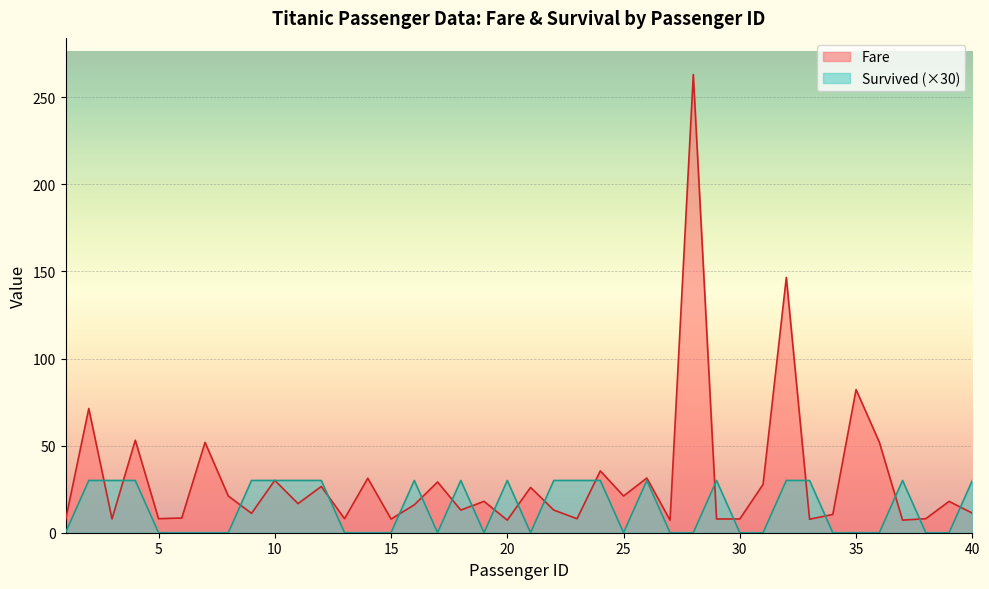

The Fare series shows 10.6 at 29. True or false?

False